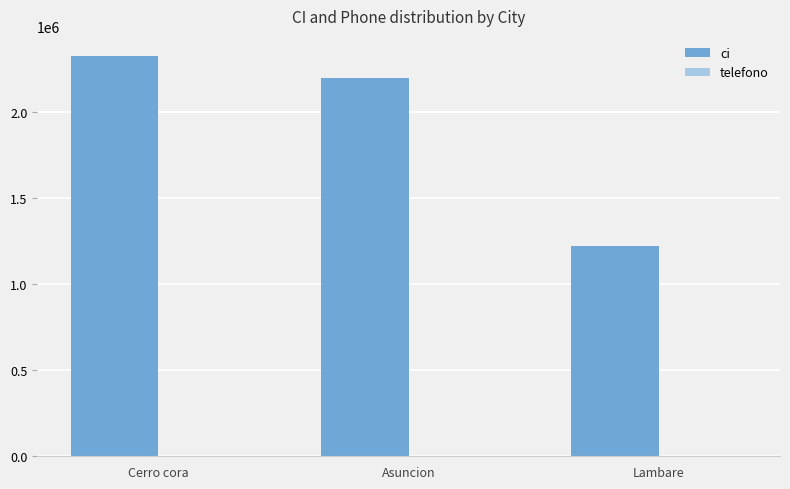

Between Asuncion and Lambare, which series saw the biggest shift?

ci